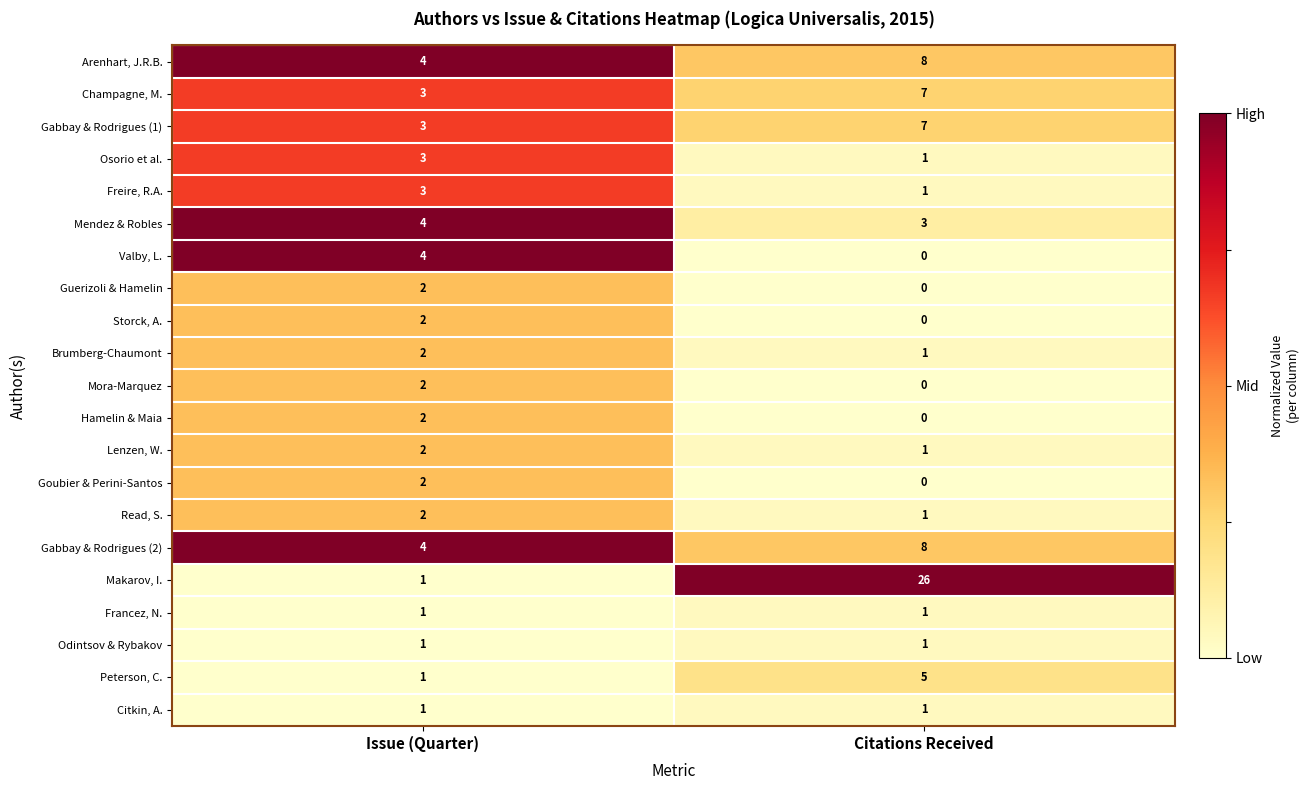

What is the sum of the Freire, R.A. values at Issue (Quarter) and Citations Received?

4